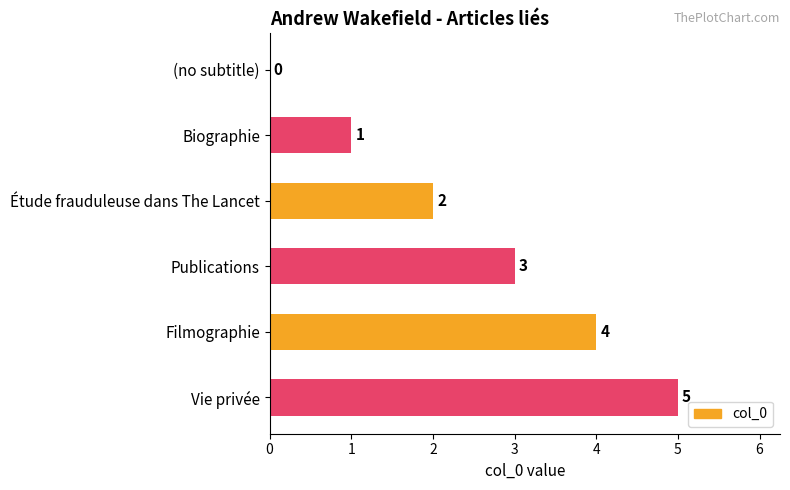

What is the sum of all values?

15